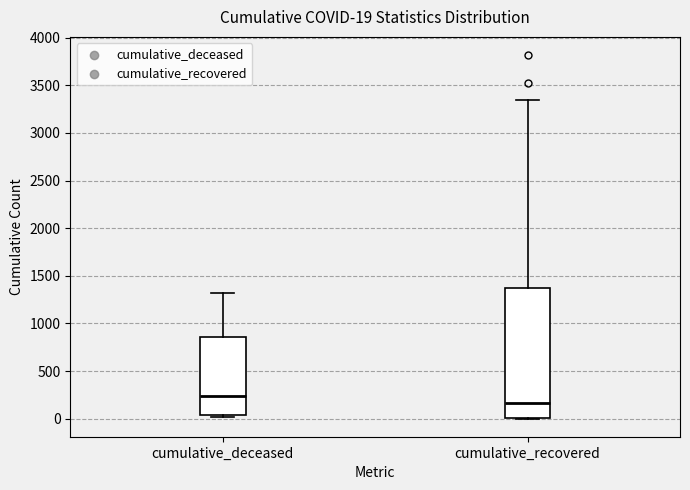

Which box is the tallest, from its lower edge to its upper edge?

cumulative_recovered